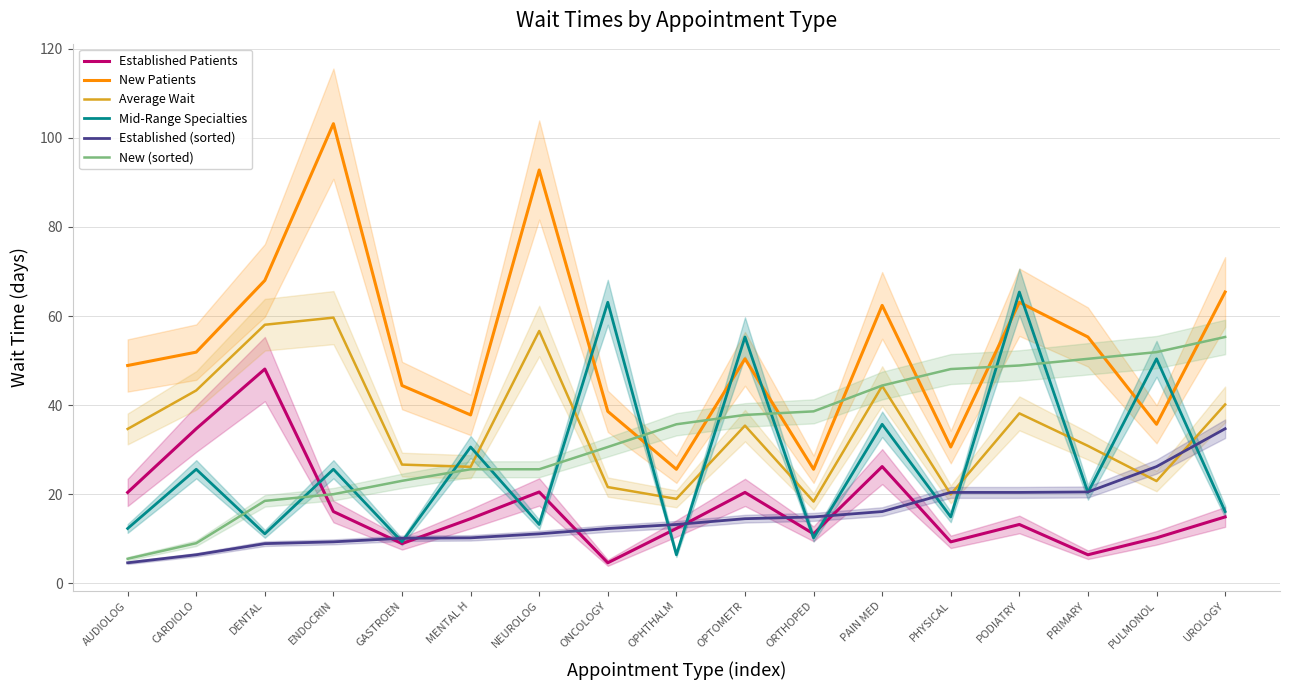

How many series are shown in this chart?

6